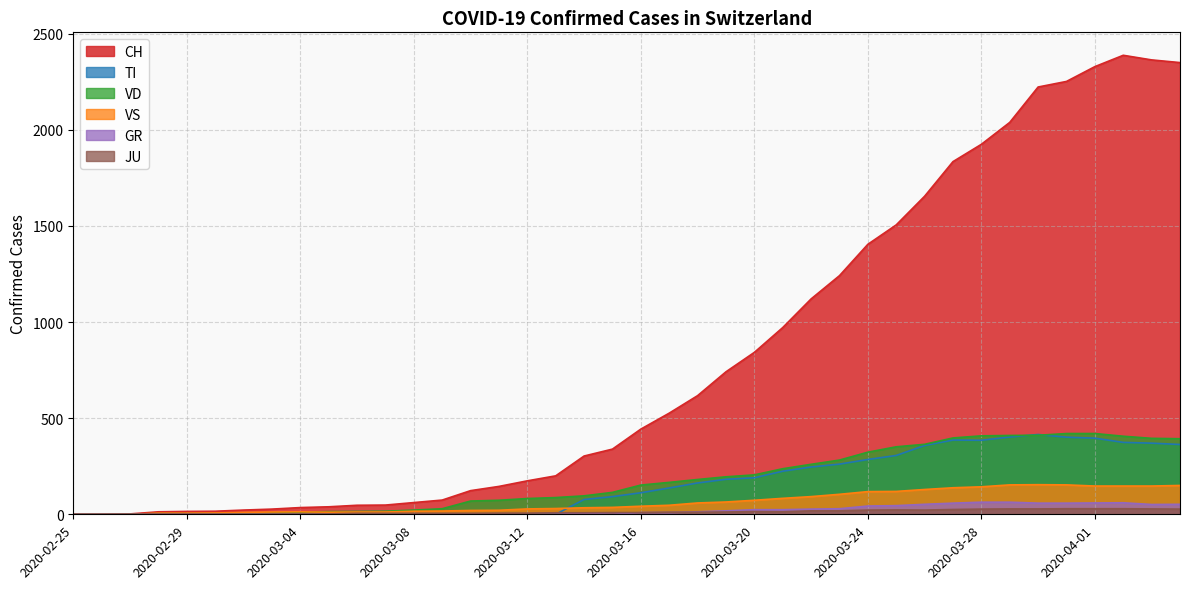

What are all the series names shown in the legend?

CH, TI, VD, VS, GR, JU